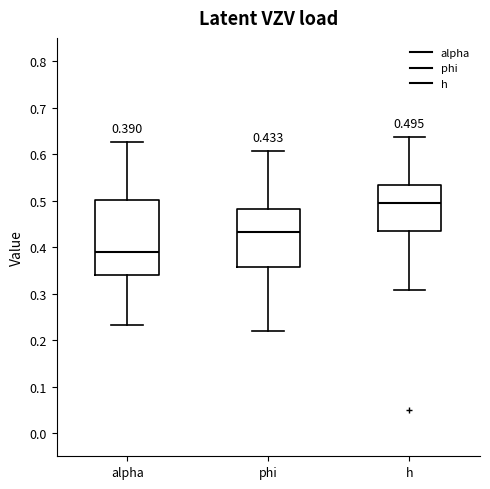

Which box's median line is the lowest?

alpha